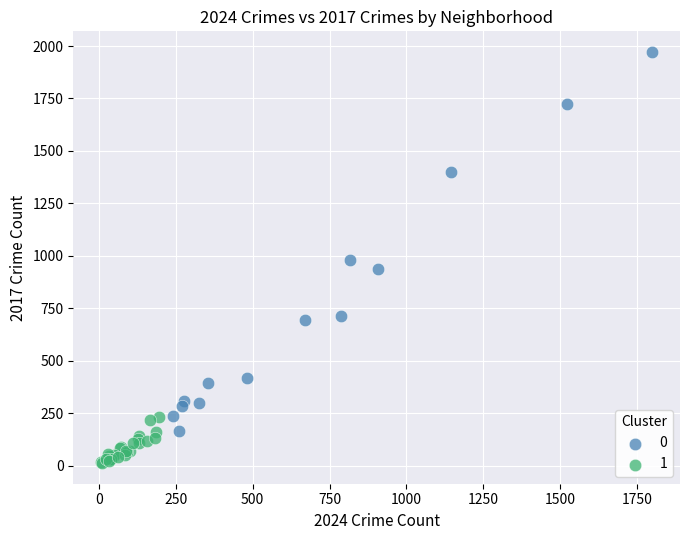

What are all the series names shown in the legend?

0, 1